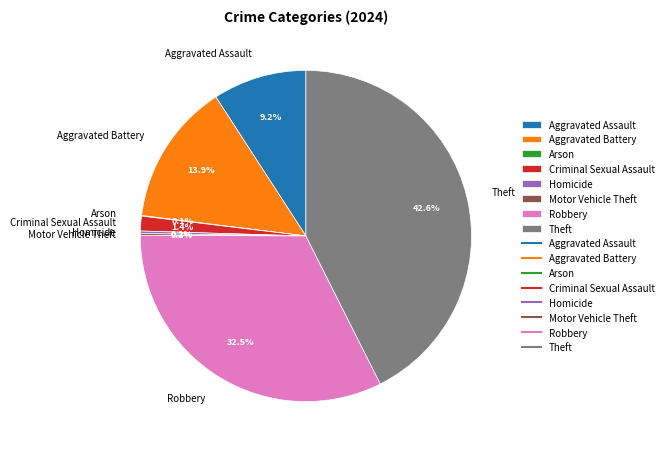

Which category has the biggest portion of the pie?

Theft